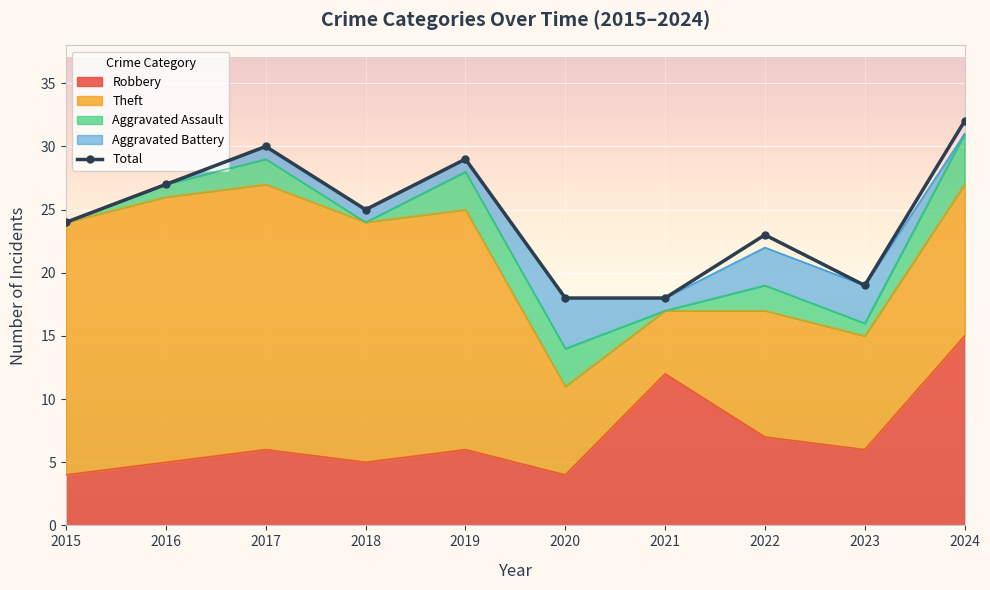

At which label is Robbery closest to 9?

2022